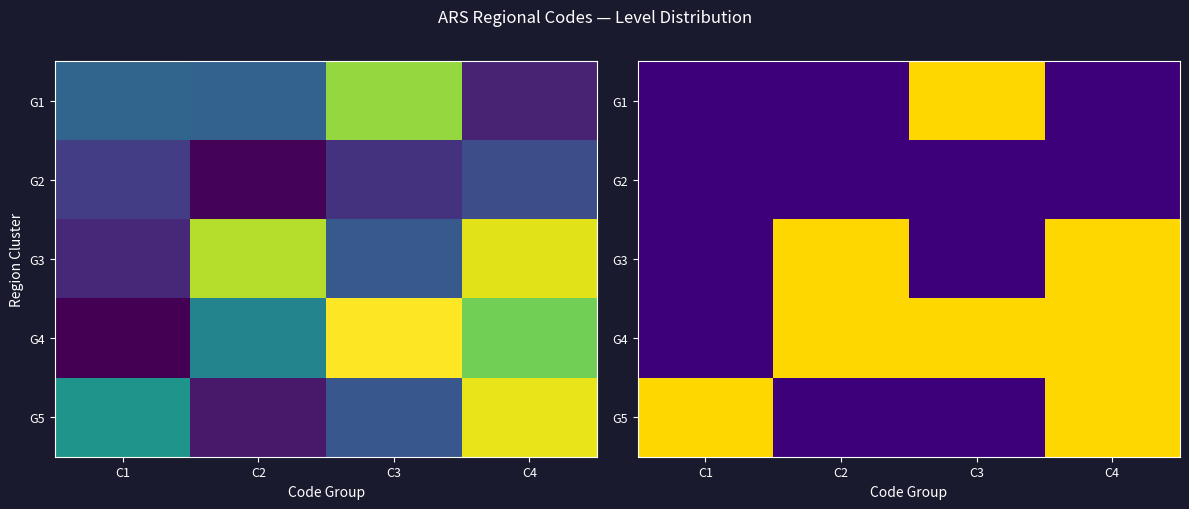

At how many categories does at least one series exceed 0?

4